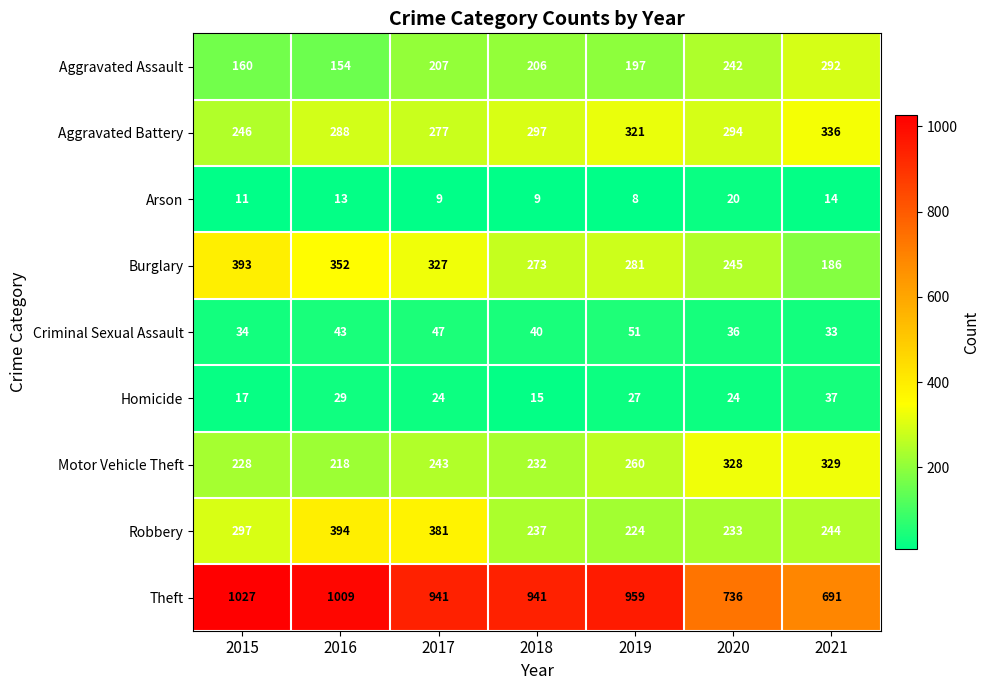

At which label is Arson closest to 14?

2021